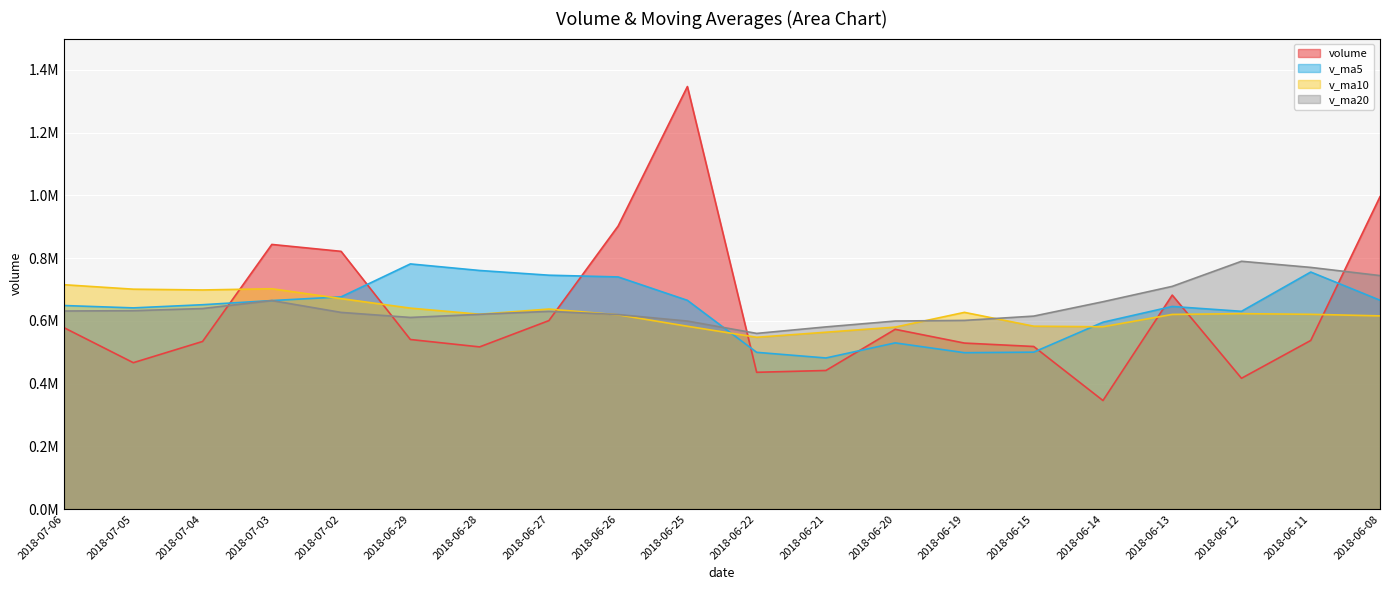

Reading right to left, what are all the values shown in this chart?

volume: 2018-06-08=995843.6	2018-06-11=537484.8	2018-06-12=416867.4	2018-06-13=682128.8	2018-06-14=345957.5	2018-06-15=518275.8	2018-06-19=529134.2	2018-06-20=573022.3	2018-06-21=441749.6	2018-06-22=435941.2	2018-06-25=1347082.0	2018-06-26=902306.9	2018-06-27=600733.8	2018-06-28=516963.2	2018-06-29=540545.0	2018-07-02=821585.6	2018-07-03=843632.9	2018-07-04=534292.1	2018-07-05=466585.1	2018-07-06=578152.7
v_ma5: 2018-06-08=665788.0	2018-06-11=755658.6	2018-06-12=630401.3	2018-06-13=645842.2	2018-06-14=595656.4	2018-06-15=500142.9	2018-06-19=498472.8	2018-06-20=529703.7	2018-06-21=481627.9	2018-06-22=499624.6	2018-06-25=665385.9	2018-06-26=740020.4	2018-06-27=745562.7	2018-06-28=760605.4	2018-06-29=781526.2	2018-07-02=676426.9	2018-07-03=664692.1	2018-07-04=651403.8	2018-07-05=641328.2	2018-07-06=648849.7
v_ma10: 2018-06-08=615850.7	2018-06-11=620856.3	2018-06-12=622913.8	2018-06-13=620502.1	2018-06-14=581147.0	2018-06-15=582965.4	2018-06-19=627065.7	2018-06-20=580052.5	2018-06-21=563735.0	2018-06-22=547640.5	2018-06-25=582764.4	2018-06-26=619246.6	2018-06-27=637633.2	2018-06-28=621116.7	2018-06-29=640575.4	2018-07-02=670906.4	2018-07-03=702356.3	2018-07-04=698483.2	2018-07-05=700966.8	2018-07-06=715187.9
v_ma20: 2018-06-08=744339.1	2018-06-11=770388.9	2018-06-12=789936.4	2018-06-13=709945.1	2018-06-14=660962.6	2018-06-15=615130.3	2018-06-19=601433.5	2018-06-20=599387.0	2018-06-21=580713.9	2018-06-22=559989.9	2018-06-25=599307.5	2018-06-26=620051.4	2018-06-27=630273.5	2018-06-28=620809.4	2018-06-29=610861.2	2018-07-02=626935.9	2018-07-03=664711.0	2018-07-04=639267.9	2018-07-05=632350.9	2018-07-06=631414.2